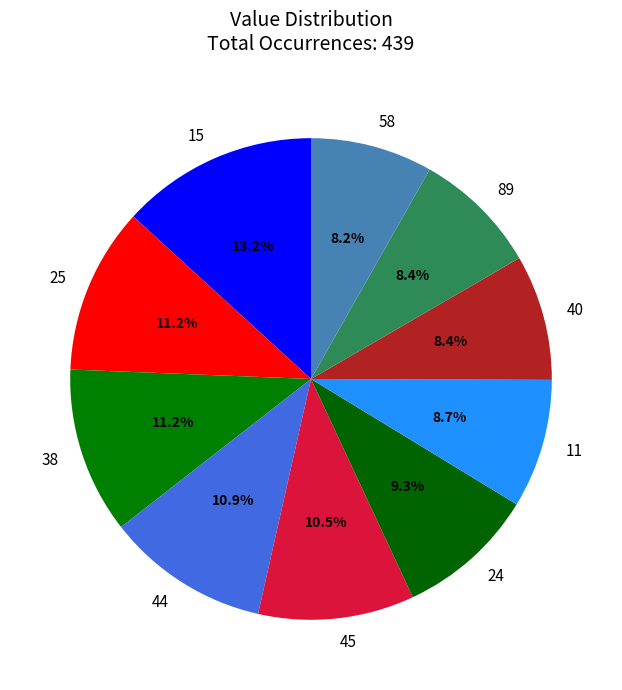

Which category has the biggest portion of the pie?

15